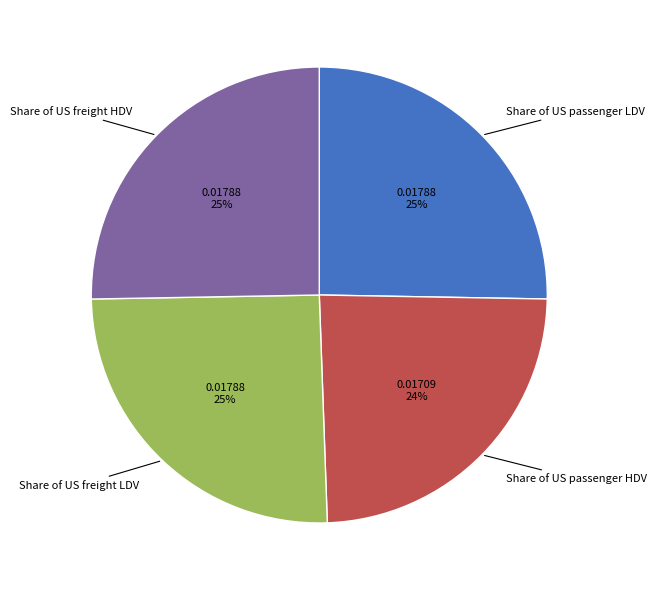

How many slices are in this pie chart?

4